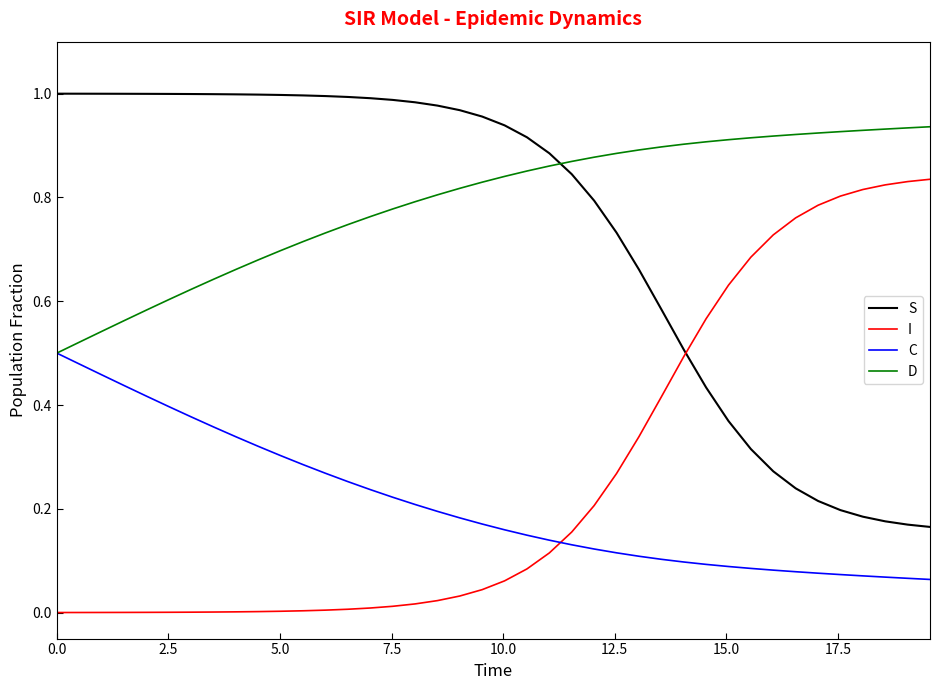

True or false: S and D intersect in this chart.

True